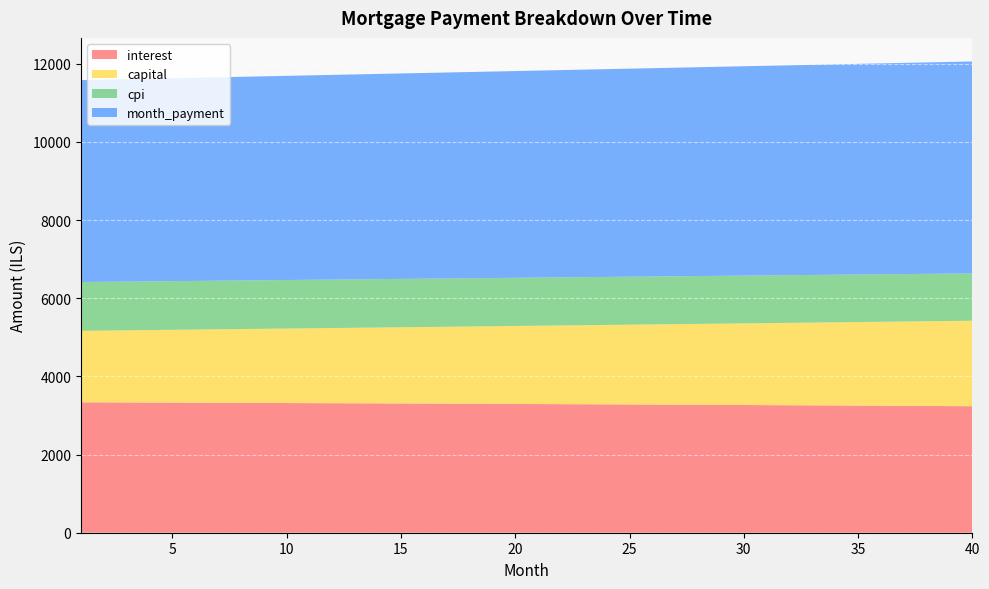

Reading left to right, extract all data points from this chart.

interest: 1=3337.5	2=3335.6	3=3333.6	4=3331.6	5=3329.6	6=3327.5	7=3325.4	8=3323.3	9=3321.2	10=3319.0	11=3316.8	12=3314.5	13=3312.2	14=3309.9	15=3307.6	16=3305.2	17=3302.8	18=3300.4	19=3297.9	20=3295.4	21=3292.8	22=3290.3	23=3287.7	24=3285.0	25=3282.3	26=3279.6	27=3276.9	28=3274.1	29=3271.3	30=3268.4	31=3265.6	32=3262.6	33=3259.7	34=3256.7	35=3253.6	36=3250.6	37=3247.5	38=3244.3	39=3241.2	40=3237.9
capital: 1=1829.4	2=1837.8	3=1846.3	4=1854.7	5=1863.2	6=1871.8	7=1880.4	8=1889.0	9=1897.7	10=1906.4	11=1915.1	12=1923.9	13=1932.7	14=1941.6	15=1950.5	16=1959.5	17=1968.4	18=1977.5	19=1986.5	20=1995.7	21=2004.8	22=2014.0	23=2023.2	24=2032.5	25=2041.8	26=2051.2	27=2060.6	28=2070.1	29=2079.6	30=2089.1	31=2098.7	32=2108.3	33=2118.0	34=2127.7	35=2137.5	36=2147.3	37=2157.1	38=2167.0	39=2177.0	40=2187.0
cpi: 1=1249.3	2=1248.5	3=1247.8	4=1247.0	5=1246.3	6=1245.5	7=1244.7	8=1243.9	9=1243.1	10=1242.2	11=1241.4	12=1240.5	13=1239.7	14=1238.8	15=1237.9	16=1237.0	17=1236.1	18=1235.2	19=1234.2	20=1233.3	21=1232.3	22=1231.3	23=1230.3	24=1229.3	25=1228.3	26=1227.3	27=1226.3	28=1225.2	29=1224.1	30=1223.0	31=1222.0	32=1220.8	33=1219.7	34=1218.6	35=1217.4	36=1216.3	37=1215.1	38=1213.9	39=1212.7	40=1211.5
month_payment: 1=5166.9	2=5173.4	3=5179.9	4=5186.3	5=5192.8	6=5199.3	7=5205.8	8=5212.3	9=5218.8	10=5225.4	11=5231.9	12=5238.4	13=5245.0	14=5251.5	15=5258.1	16=5264.7	17=5271.2	18=5277.8	19=5284.4	20=5291.1	21=5297.7	22=5304.3	23=5310.9	24=5317.6	25=5324.2	26=5330.9	27=5337.5	28=5344.2	29=5350.9	30=5357.6	31=5364.2	32=5371.0	33=5377.7	34=5384.4	35=5391.1	36=5397.9	37=5404.6	38=5411.4	39=5418.1	40=5424.9